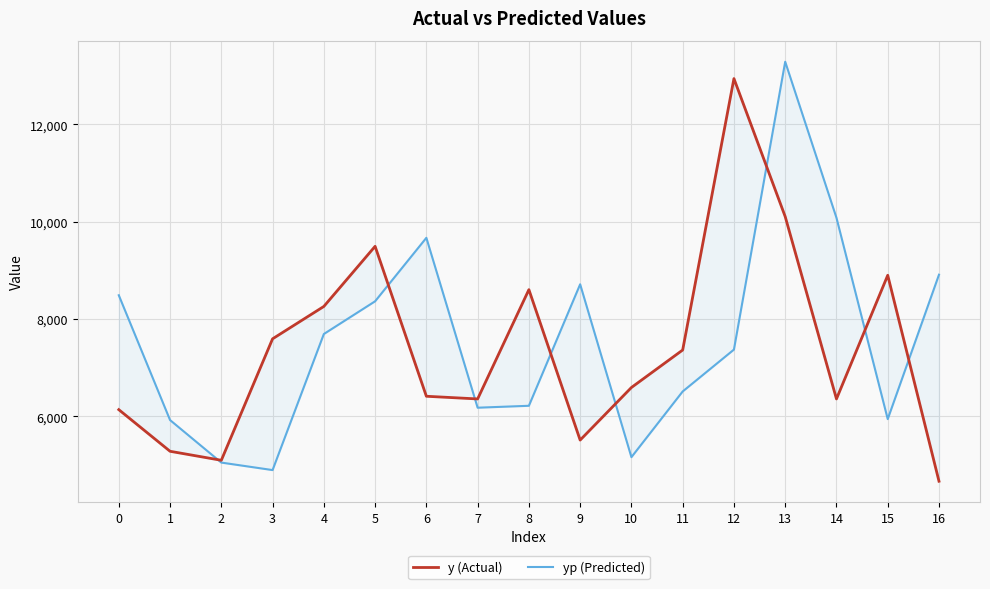

Which series has the widest spread of values?

yp (Predicted)